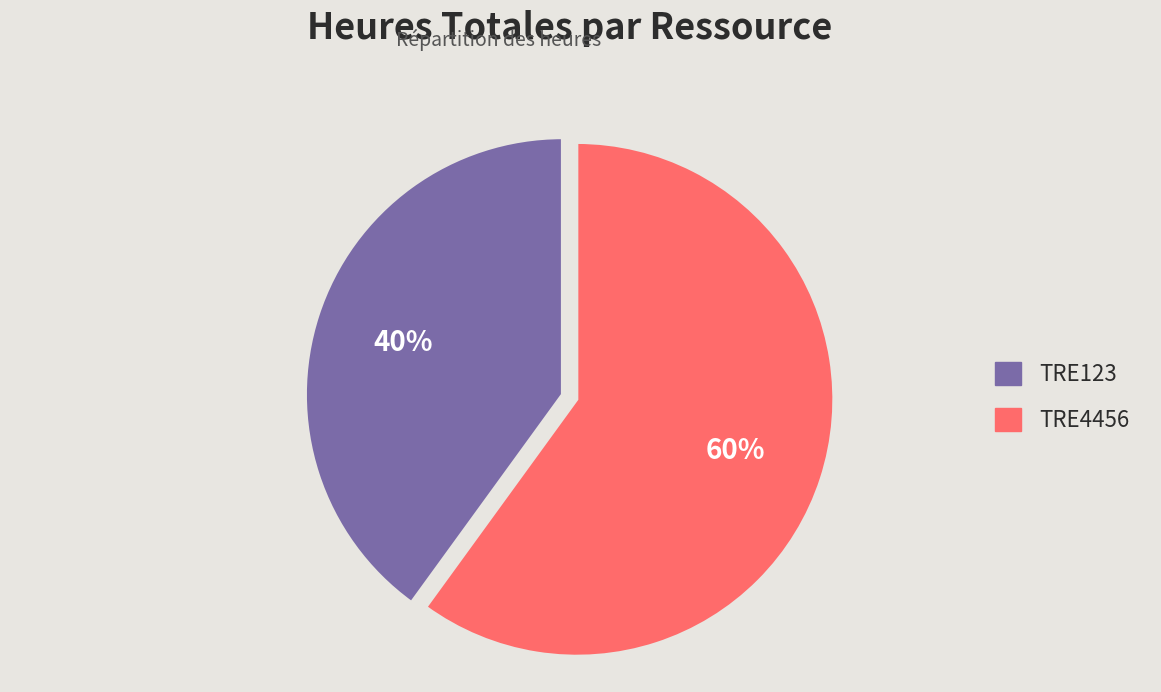

Rank the categories by value from highest to lowest.

TRE4456, TRE123